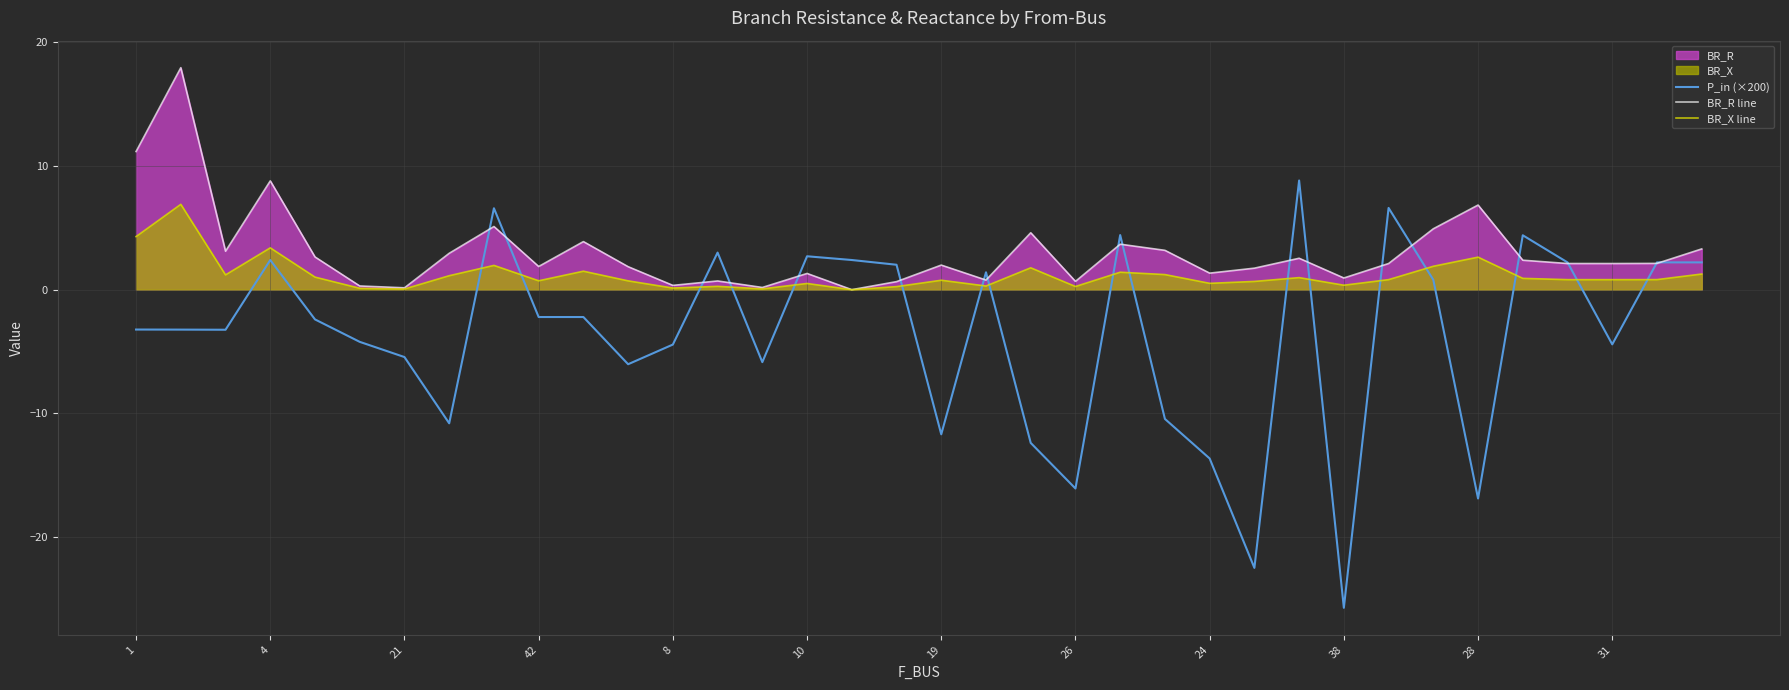

Reading left to right, list all the values displayed in this chart.

P_in (×200): -3.2	-3.2	-3.2	2.4	-2.4	-4.2	-5.4	-10.8	6.6	-2.2	-2.2	-6.0	-4.4	3.0	-5.9	2.7	2.4	2.0	-11.7	1.4	-12.4	-16.1	4.4	-10.5	-13.7	-22.5	8.8	-25.7	6.6	0.8	-16.9	4.4	2.2	-4.4	2.2	2.2
BR_R line: 11.2	18.0	3.1	8.8	2.7	0.3	0.2	2.9	5.1	1.9	3.9	1.9	0.4	0.7	0.2	1.3	0.0	0.7	2.0	0.8	4.6	0.7	3.7	3.2	1.3	1.7	2.5	0.9	2.1	4.9	6.9	2.4	2.1	2.1	2.1	3.3
BR_X line: 4.3	6.9	1.2	3.4	1.0	0.1	0.1	1.1	2.0	0.7	1.5	0.7	0.1	0.3	0.1	0.5	0.0	0.3	0.8	0.3	1.8	0.3	1.4	1.2	0.5	0.7	1.0	0.4	0.8	1.9	2.6	0.9	0.8	0.8	0.8	1.3